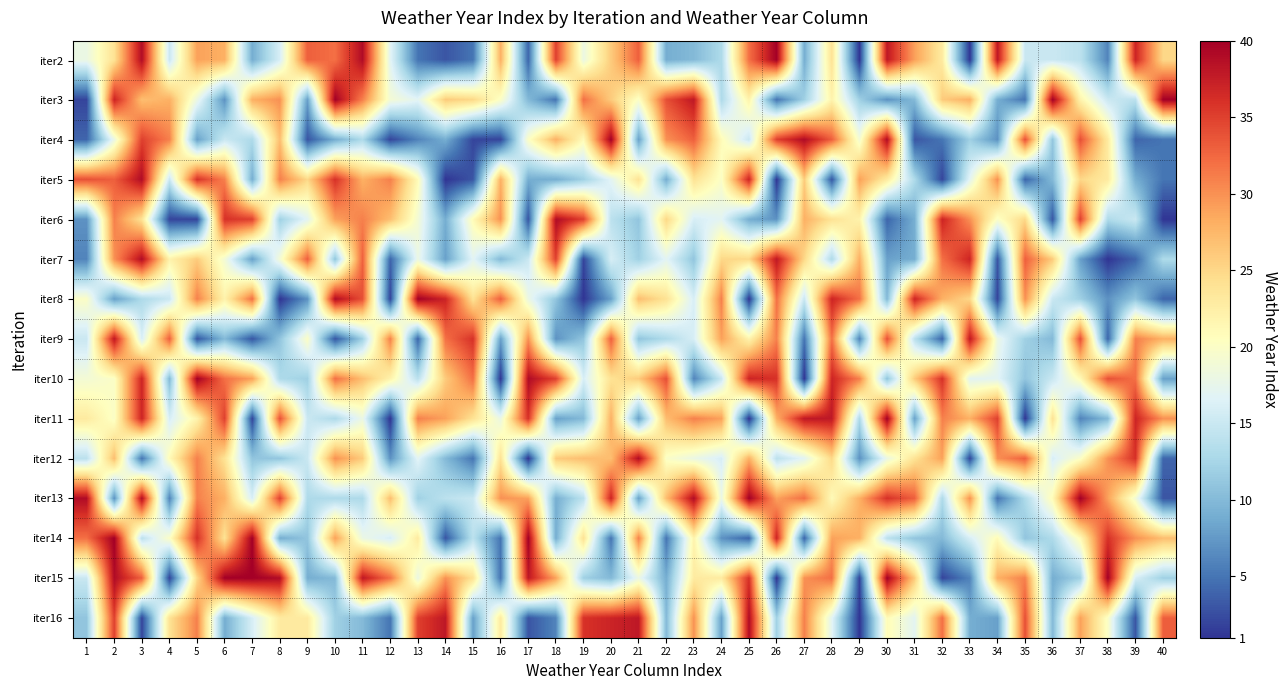

What is the minimum value shown in the chart?

1